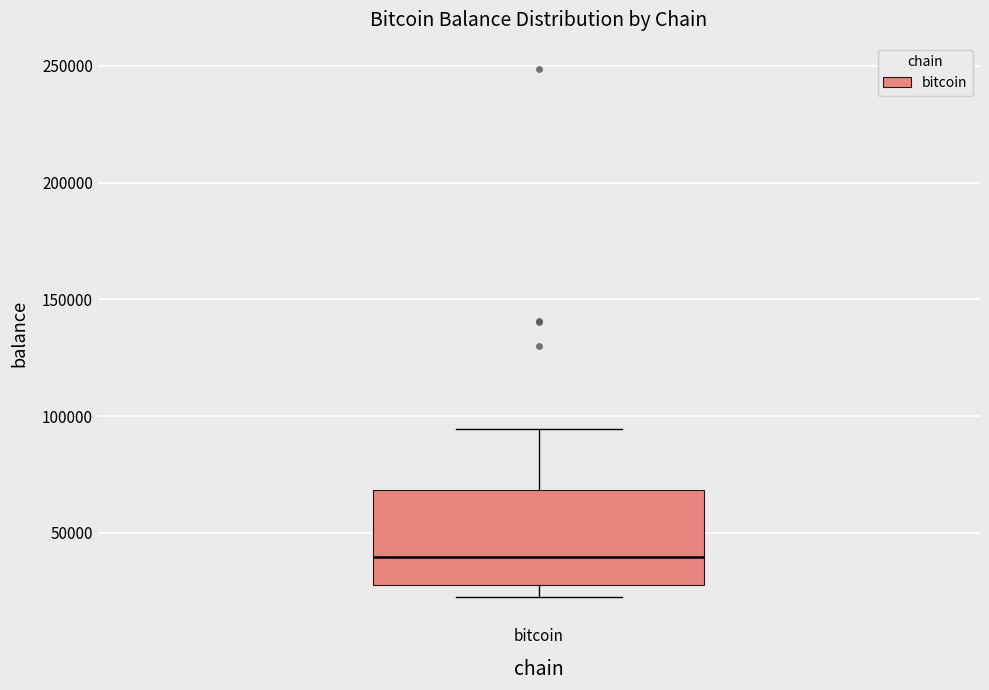

Read this box plot against the y-axis: the position of the median line, the range covered by the box, and the ends of both whiskers. The values are not printed on the chart, so give them approximately, as read against the axis.

median 40000, box 25000 to 70000, whiskers 25000 (just below the box's lower edge) to 95000